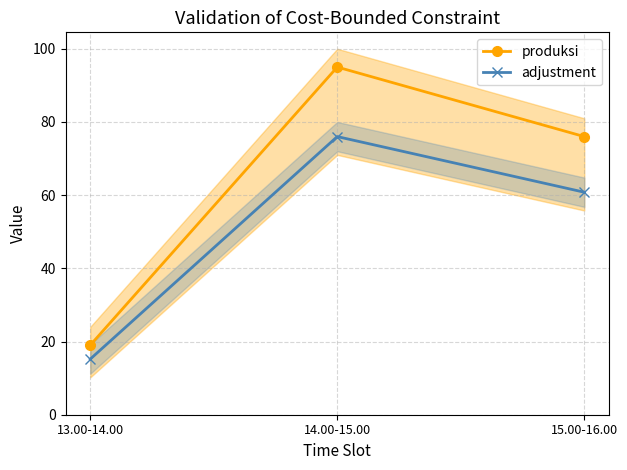

What is the highest value of the produksi series?

95.0